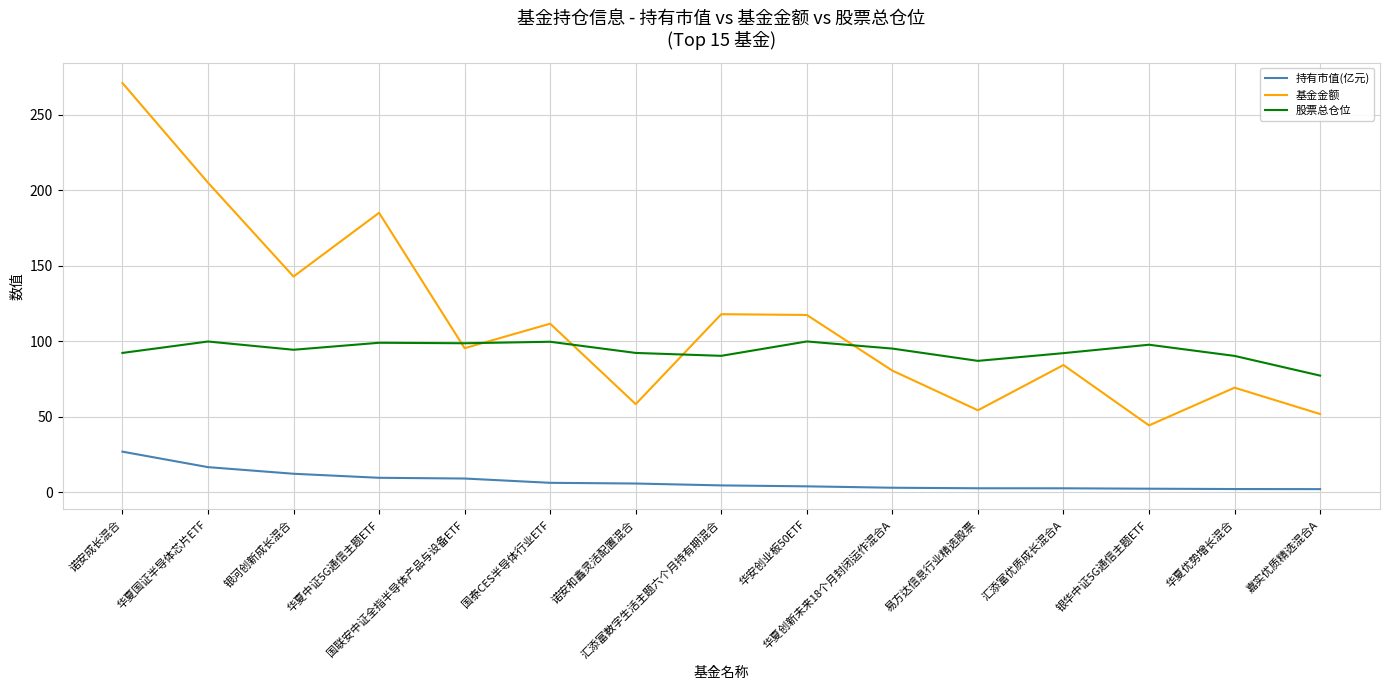

Which series has the largest range (max minus min)?

基金金额